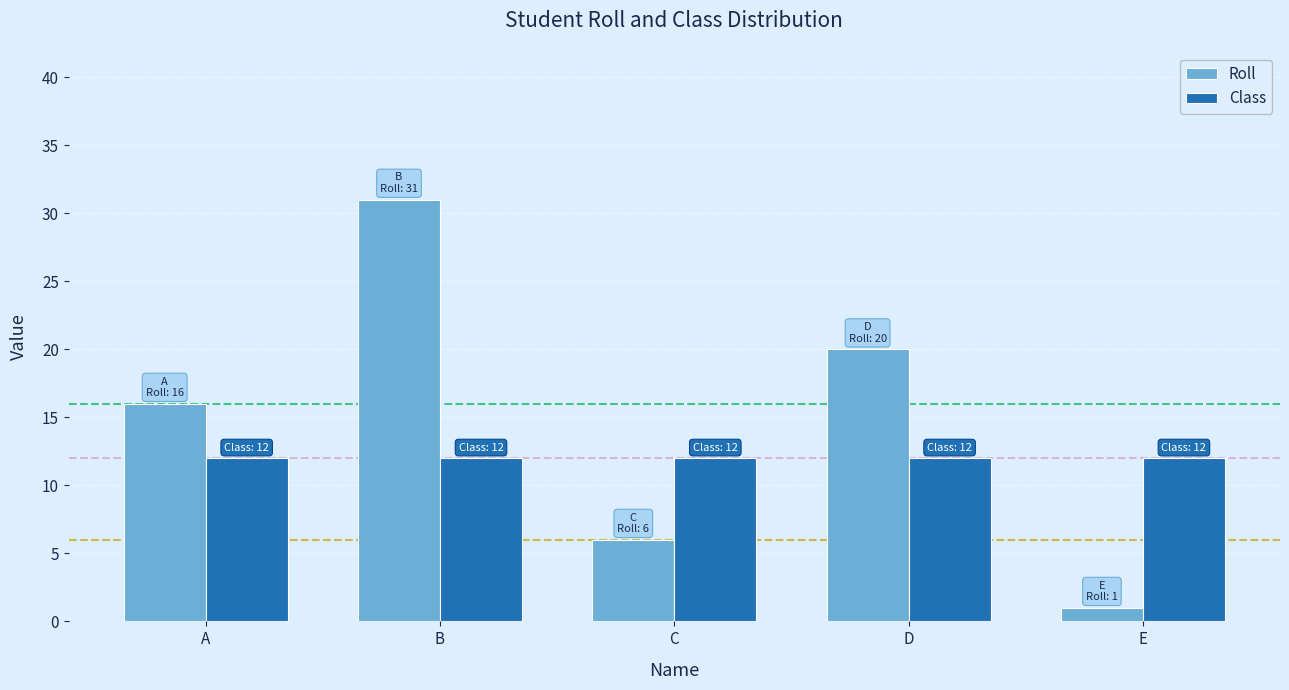

Rank the series at C from lowest to highest value.

Roll, Class